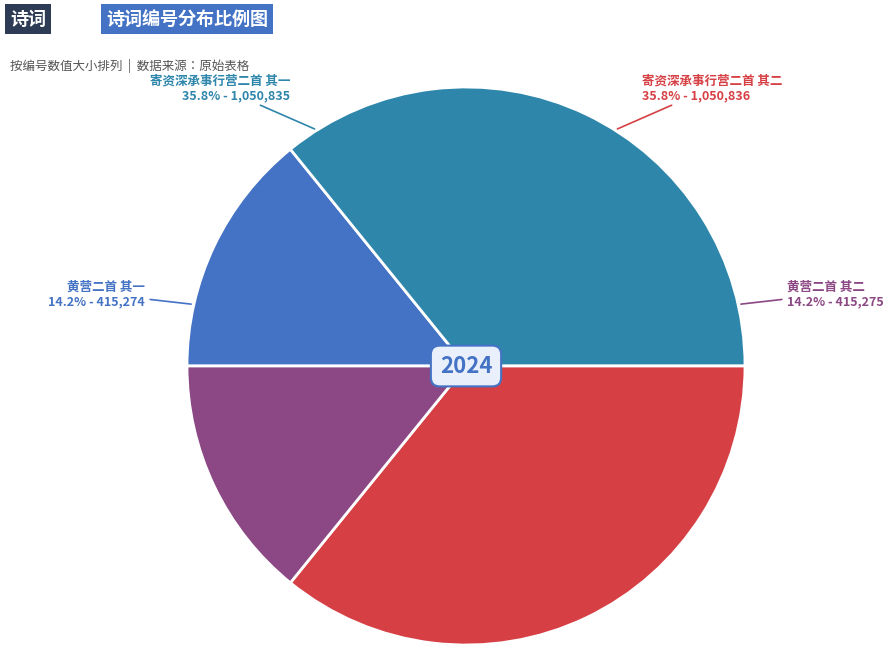

True or false: 黄营二首 其一 accounts for 4% of the total.

False